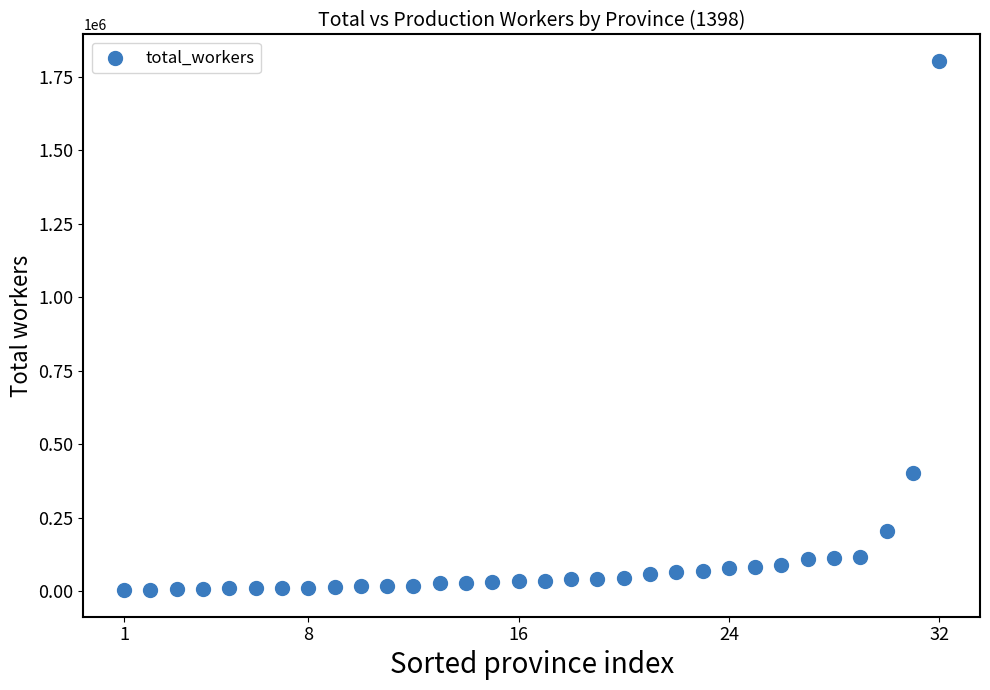

What is the range of Y values (max minus min)?

1800651